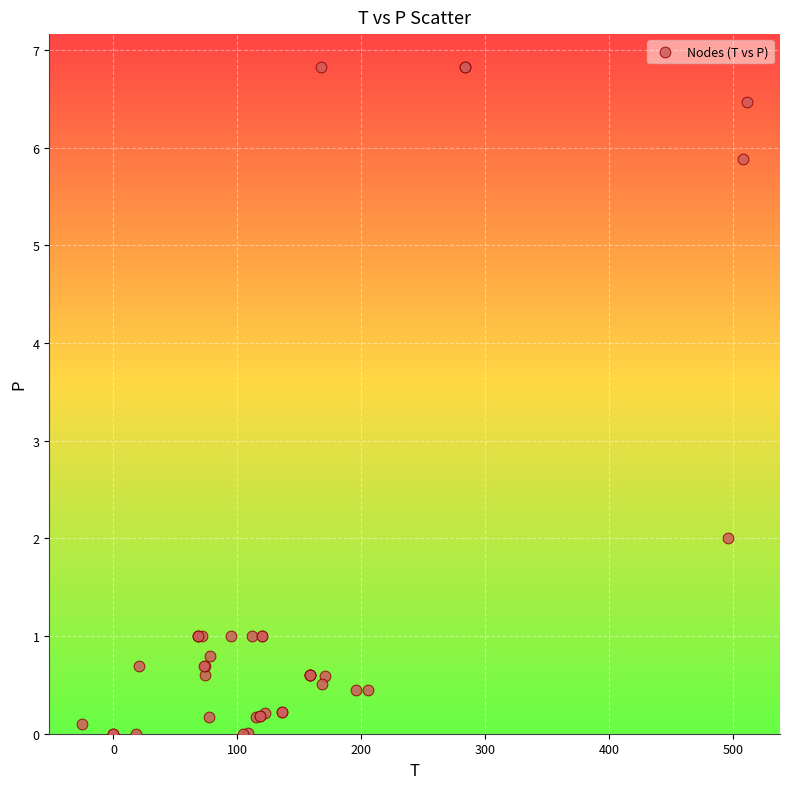

What Y value in the scatter plot is closest to 3?

2.0